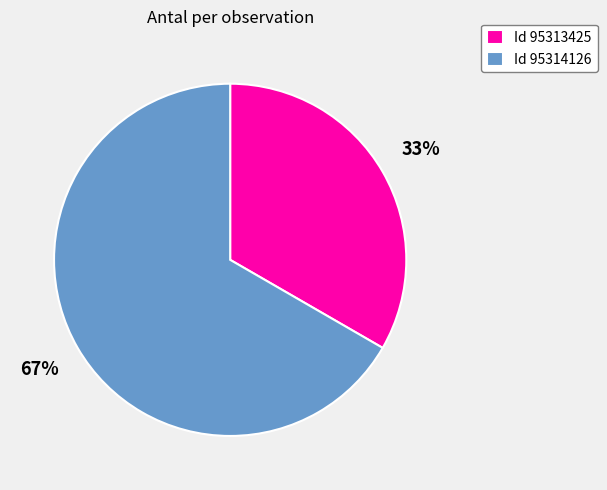

Rank the categories by value from lowest to highest.

Id 95313425, Id 95314126